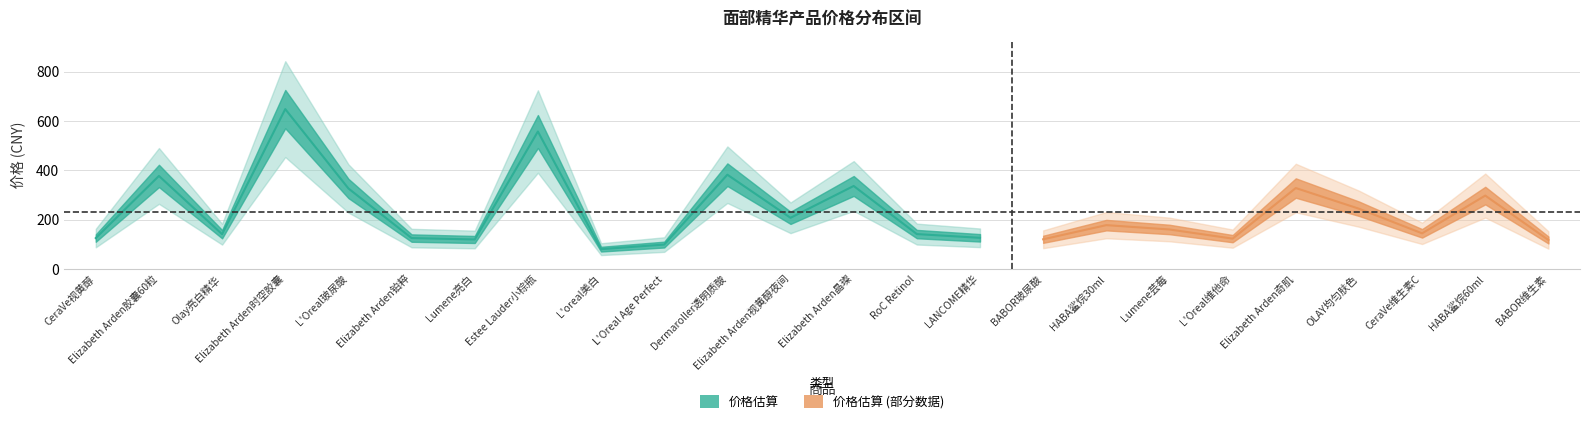

At how many categories does at least one series exceed 625?

1